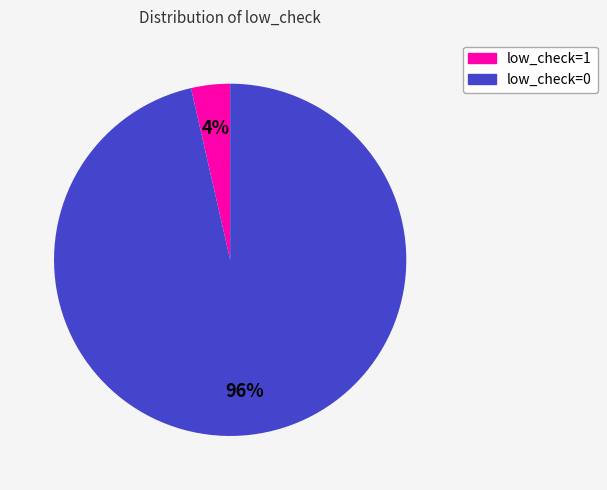

Combined, do low_check=1 and low_check=0 account for over 50%?

Yes